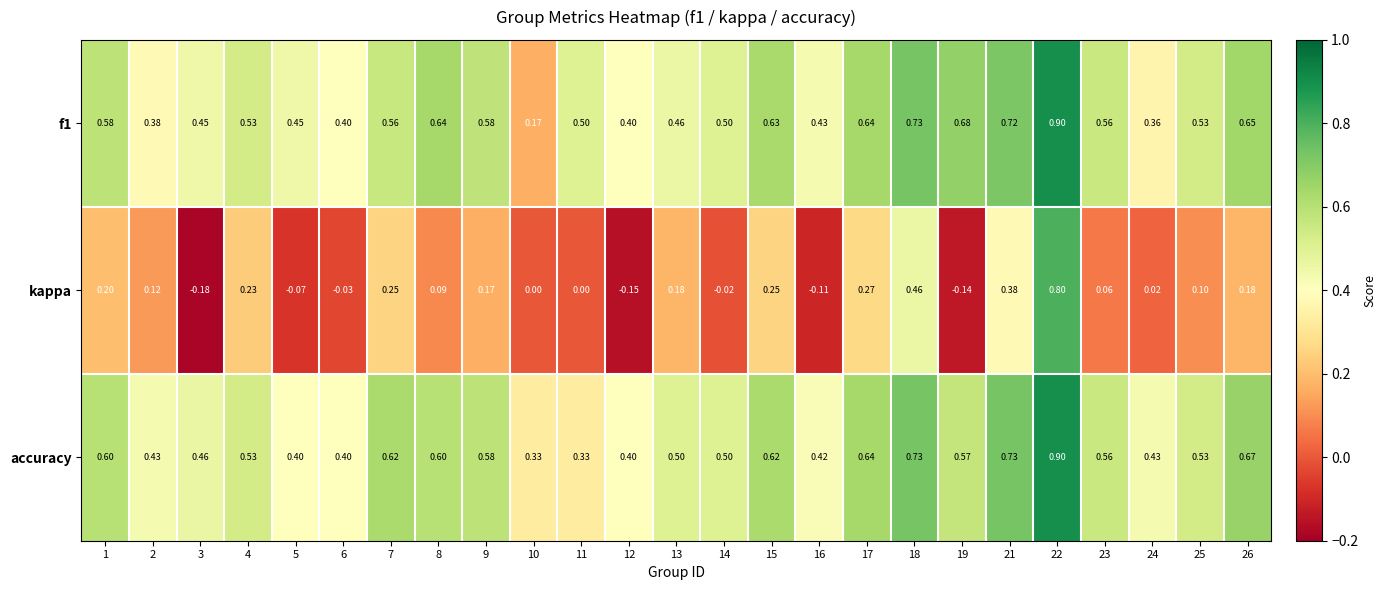

What is the spread (max minus min) of values at 26?

0.5